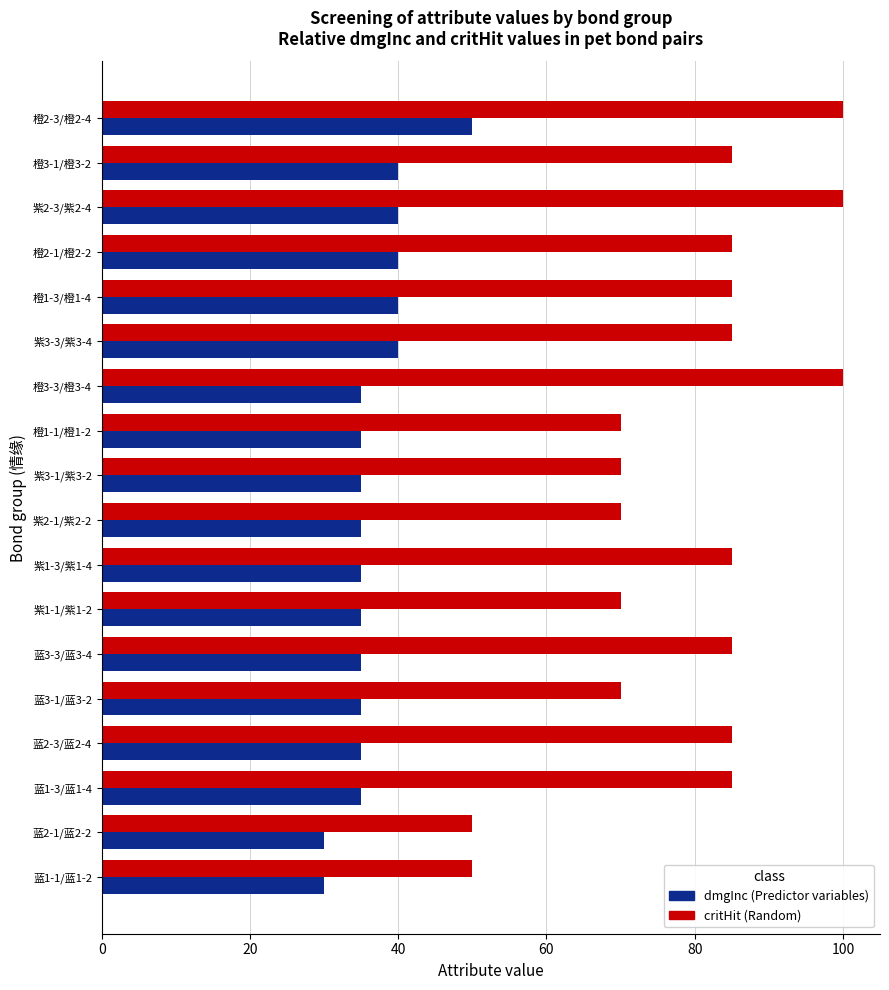

What is the total value across all series at 紫3-3/紫3-4?

125